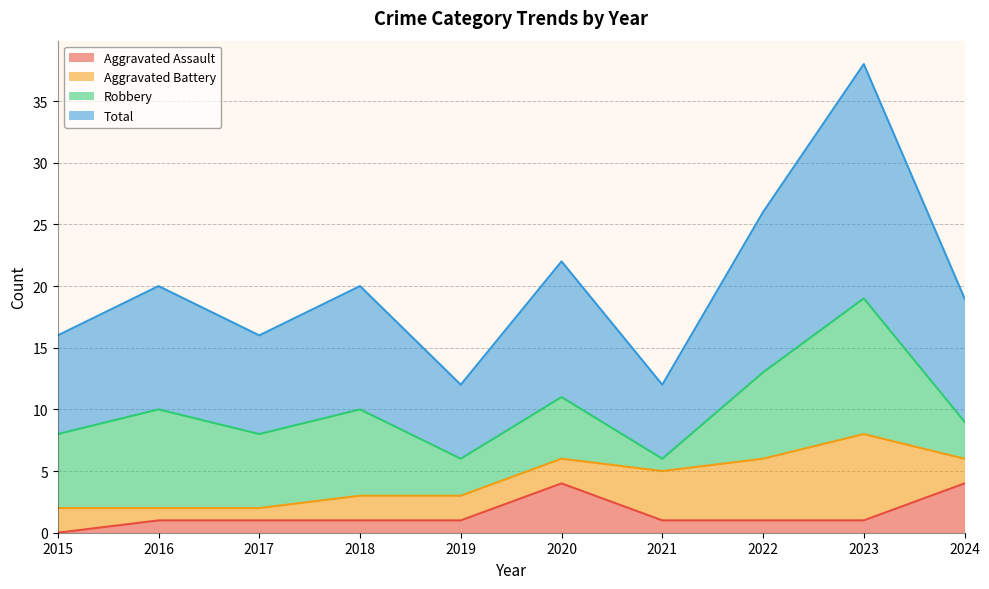

At which label does Aggravated Assault first exceed 1?

2020